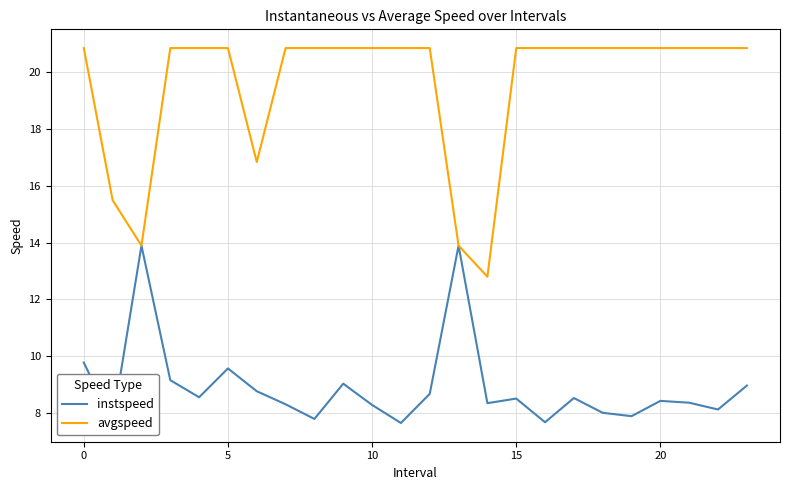

Rank the series by their maximum value, from highest to lowest.

avgspeed, instspeed